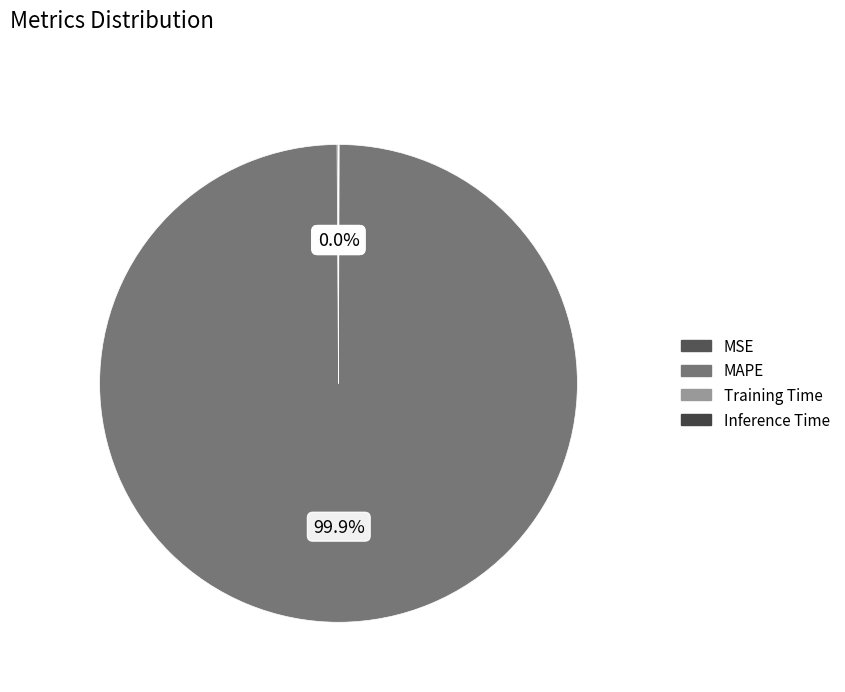

Is Training Time the majority of the pie?

No